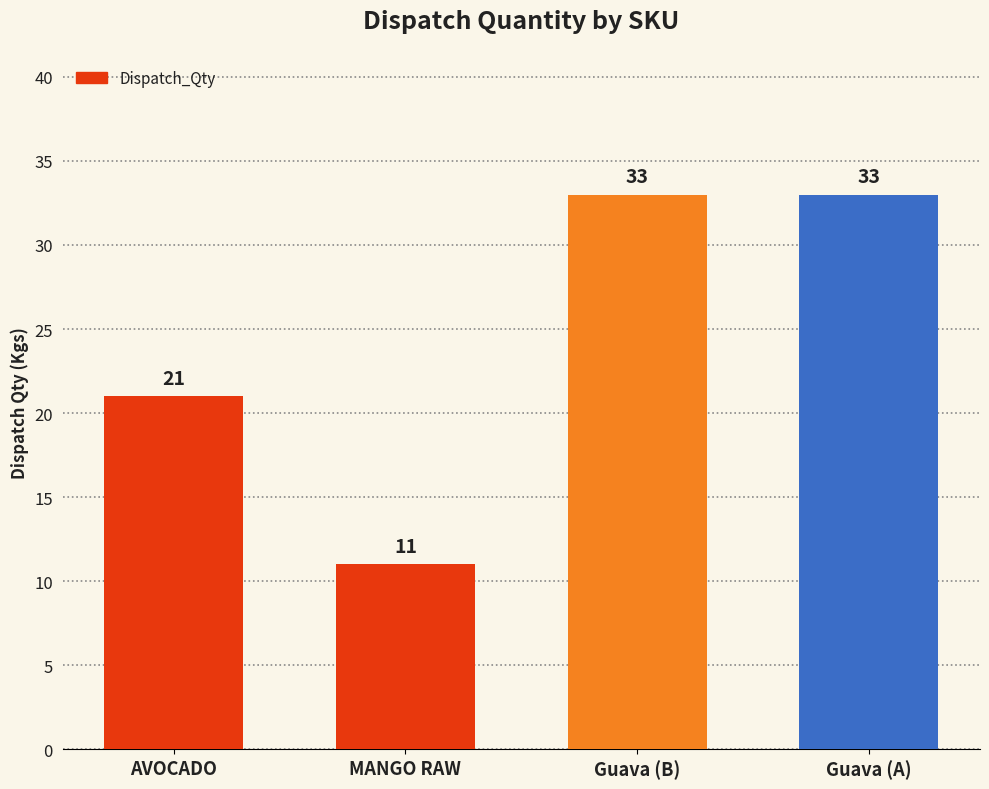

Is it true that the value at MANGO RAW is 11?

True